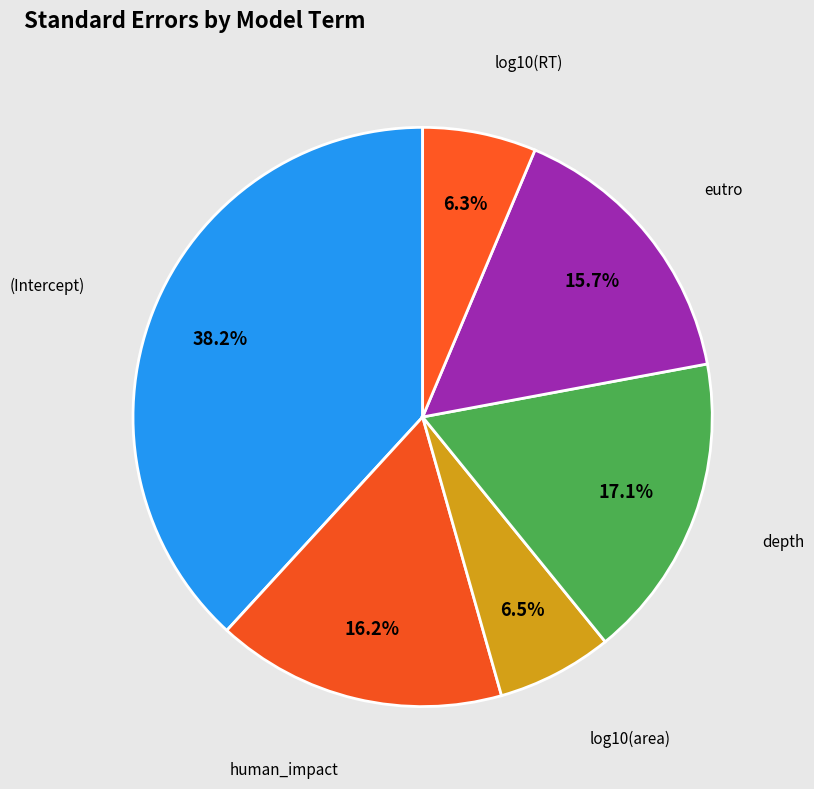

What percentage is NOT represented by (Intercept)?

61.8%